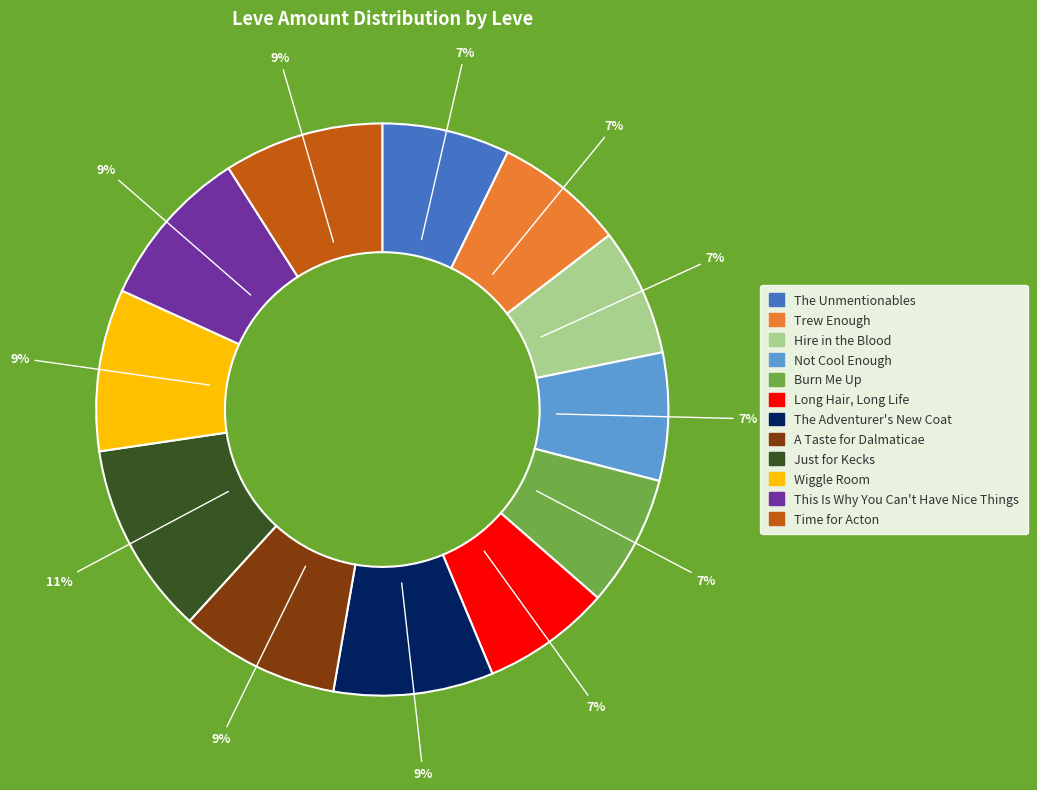

Is there any slice that represents more than half of the pie?

No